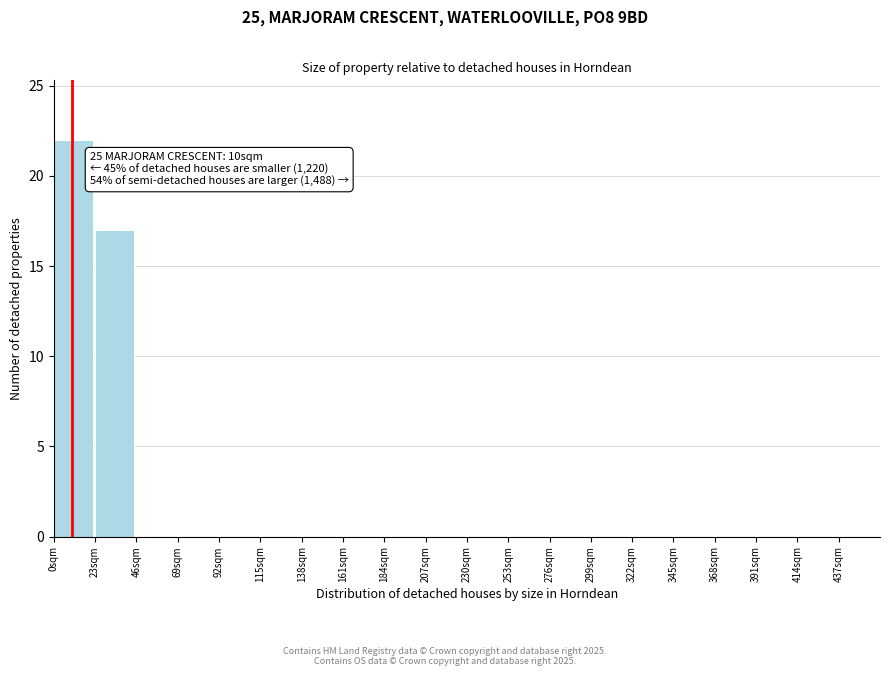

Over which range of the x-axis is the bar tallest?

0 to 23